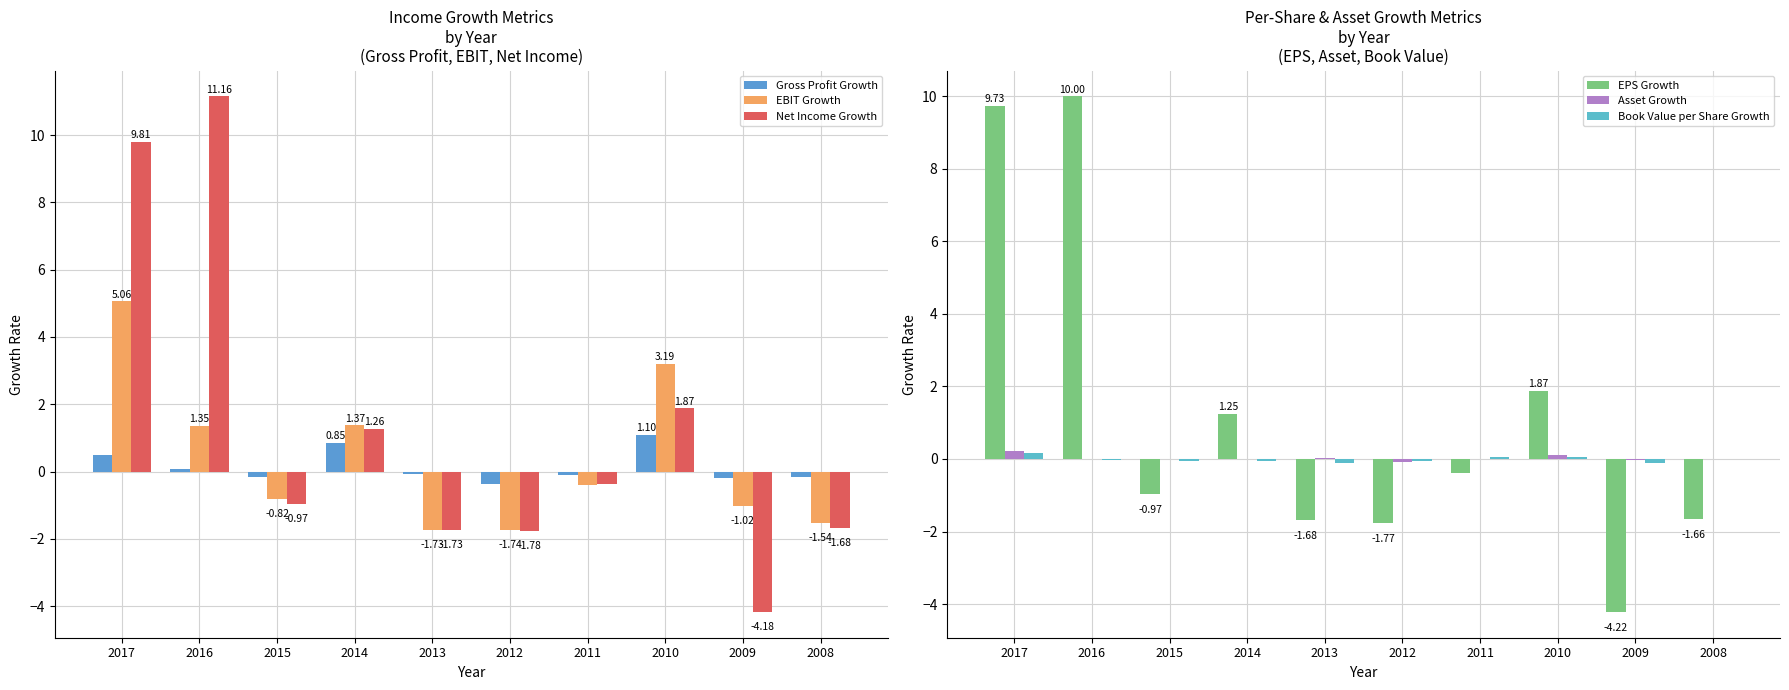

Reading left to right, what are all the values shown in this chart?

Gross Profit Growth: 0.5	0.1	-0.2	0.8	-0.1	-0.4	-0.1	1.1	-0.2	-0.2
EBIT Growth: 5.1	1.4	-0.8	1.4	-1.7	-1.7	-0.4	3.2	-1.0	-1.5
Net Income Growth: 9.8	11.2	-1.0	1.3	-1.7	-1.8	-0.4	1.9	-4.2	-1.7
EPS Growth: 9.7	10.0	-1.0	1.3	-1.7	-1.8	-0.4	1.9	-4.2	-1.7
Asset Growth: 0.2	0.0	0.0	-0.0	0.0	-0.1	-0.0	0.1	-0.0	0.0
Book Value per Share Growth: 0.2	-0.0	-0.1	-0.0	-0.1	-0.0	0.0	0.0	-0.1	-0.0